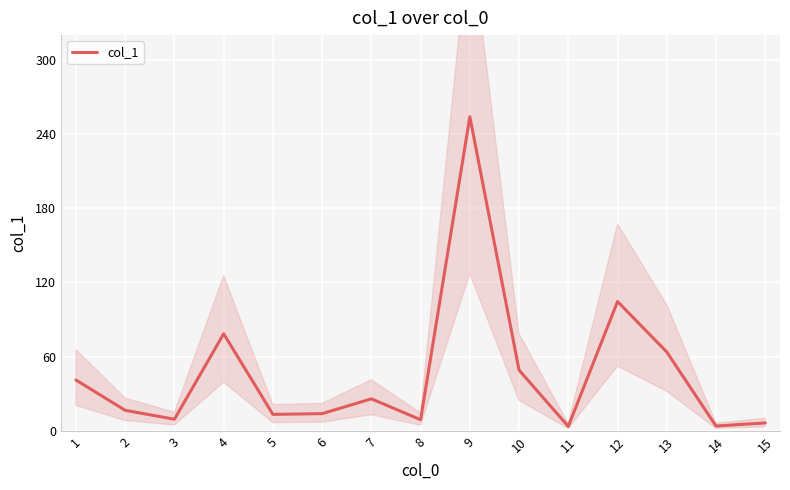

How many points are lower than both their immediate neighbors (excluding endpoints)?

5